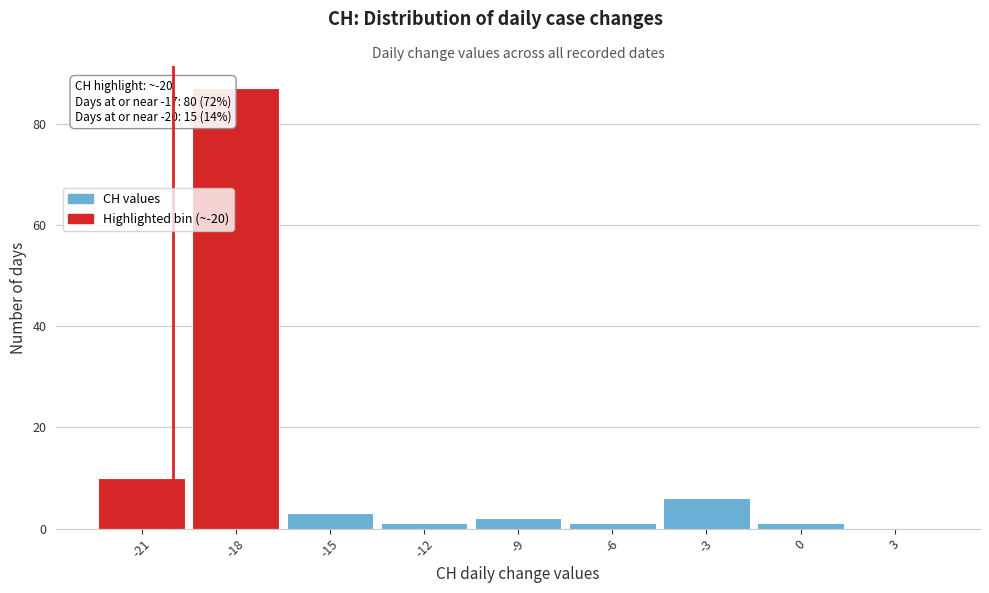

Which range on the x-axis has the tallest bar?

-19.5 to -16.5